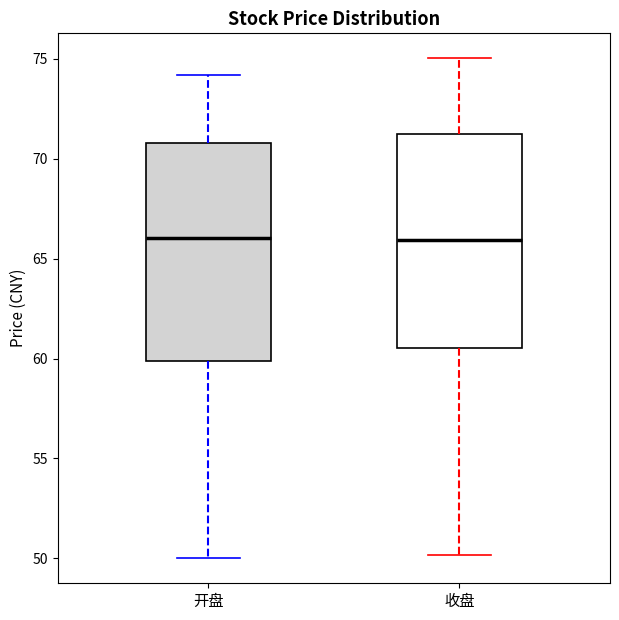

Reading left to right, transcribe this box plot: for each box, give where its median line is, the range the box spans, and where its two whiskers end, as read against the y-axis. The values are not printed on the chart, so give them approximately, as read against the axis.

开盘: median 66.0, box 60.0 to 71.0, whiskers 50.0 to 74.0
收盘: median 66.0, box 60.5 to 71.5, whiskers 50.0 to 75.0